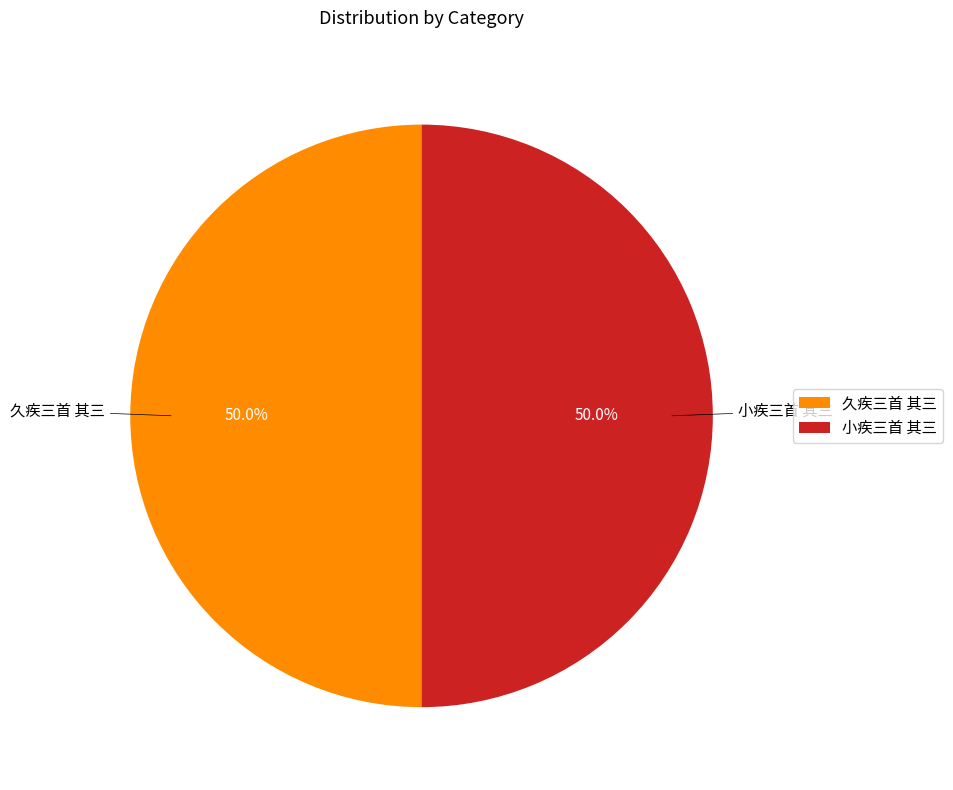

The 久疾三首 其三 slice represents 50% of the pie. True or false?

True